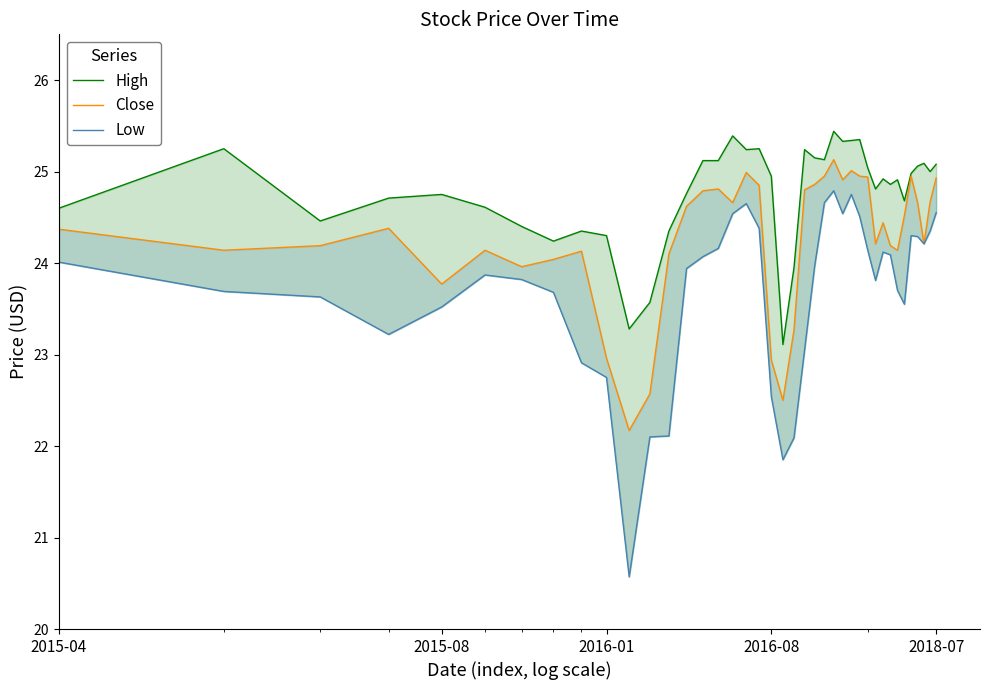

What is the average value of the Close series?

24.3